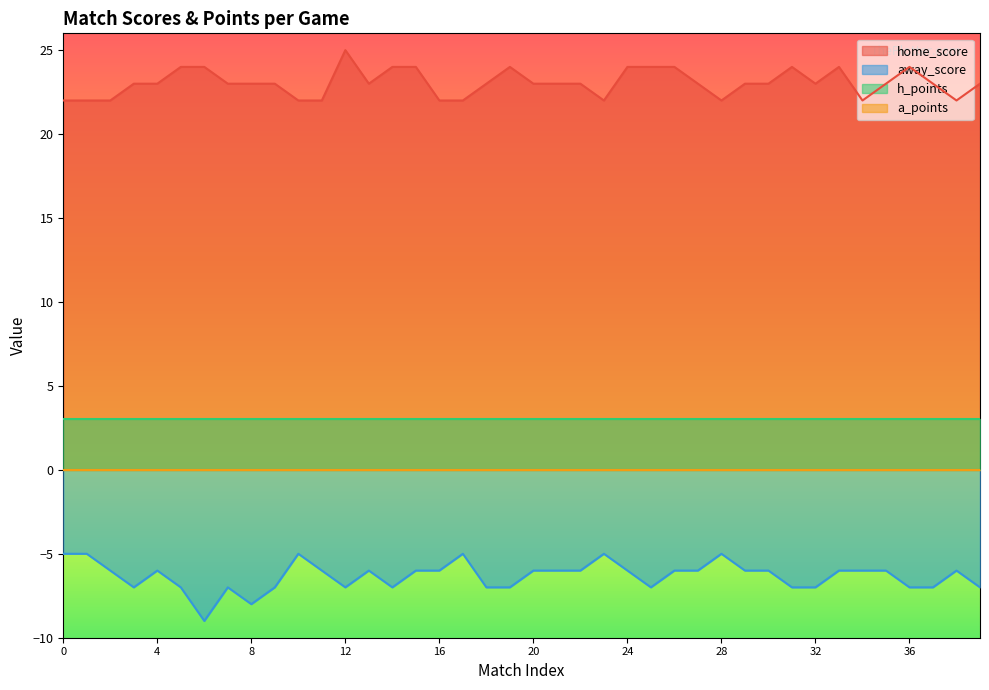

What is the average value of the home_score series?

23